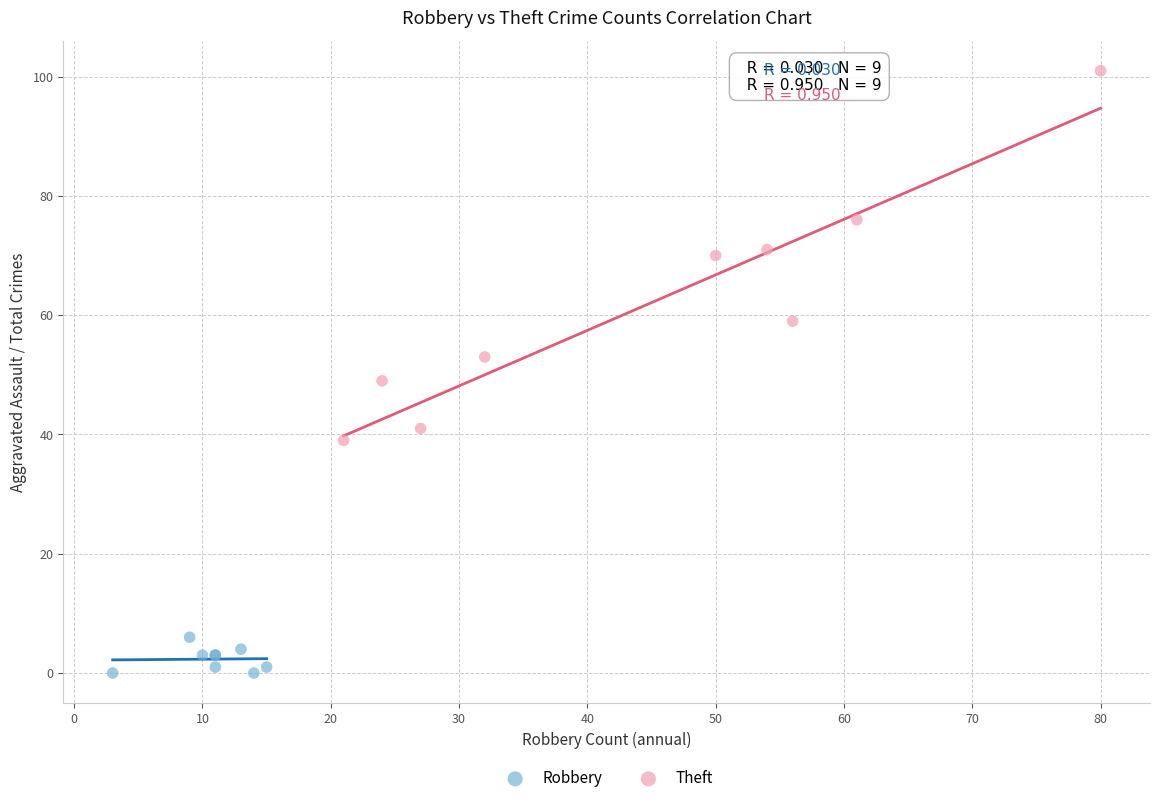

Which series has the largest Y range (max minus min)?

Theft